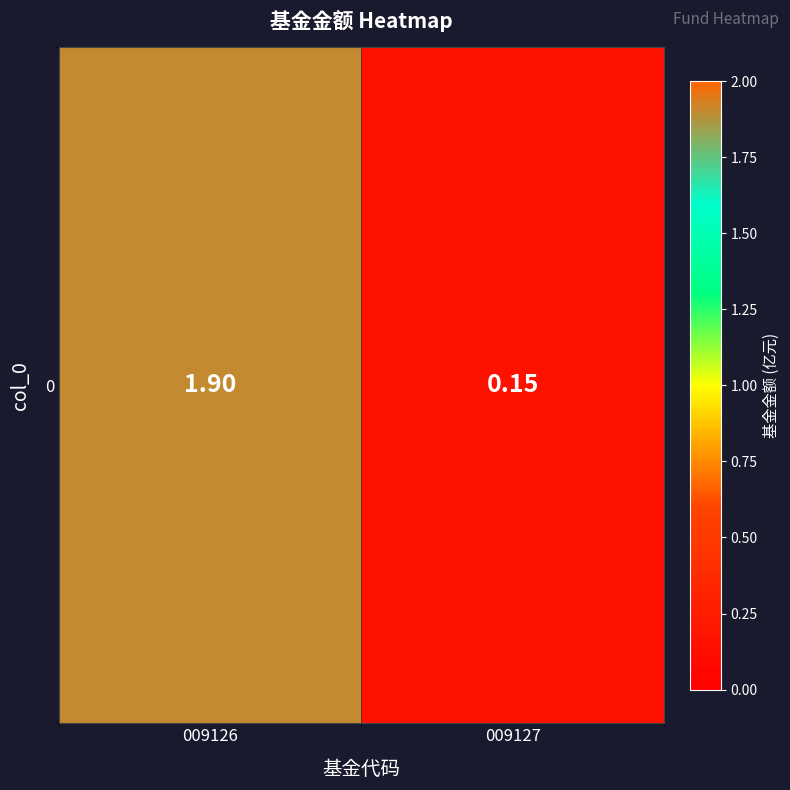

Count the number of values greater than 1.

1